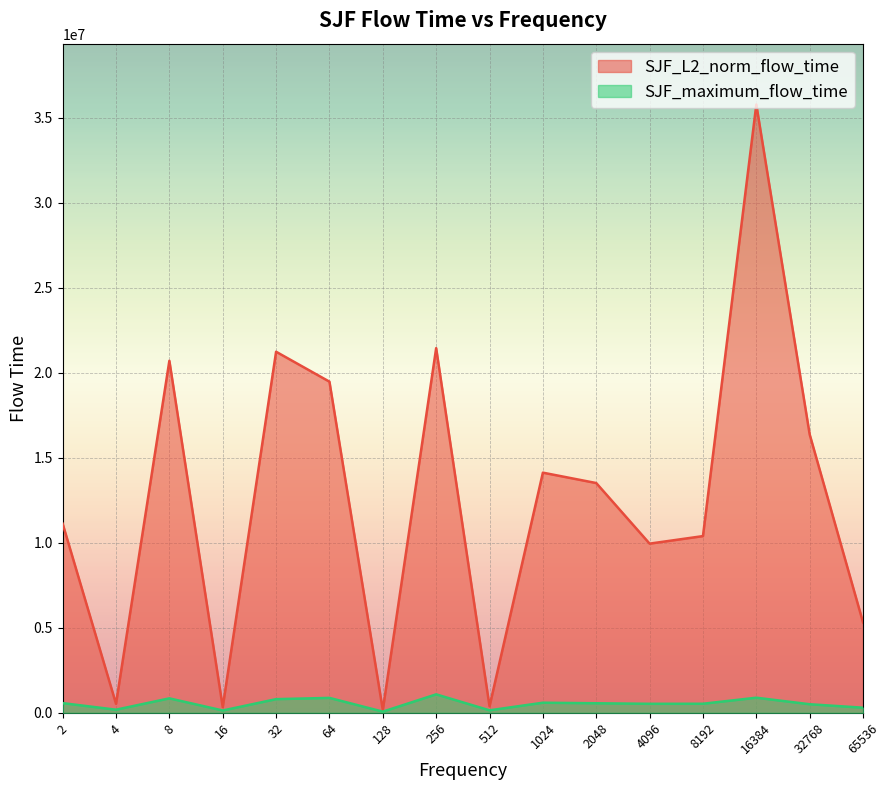

Rank the series by their maximum value, from lowest to highest.

SJF_maximum_flow_time, SJF_L2_norm_flow_time